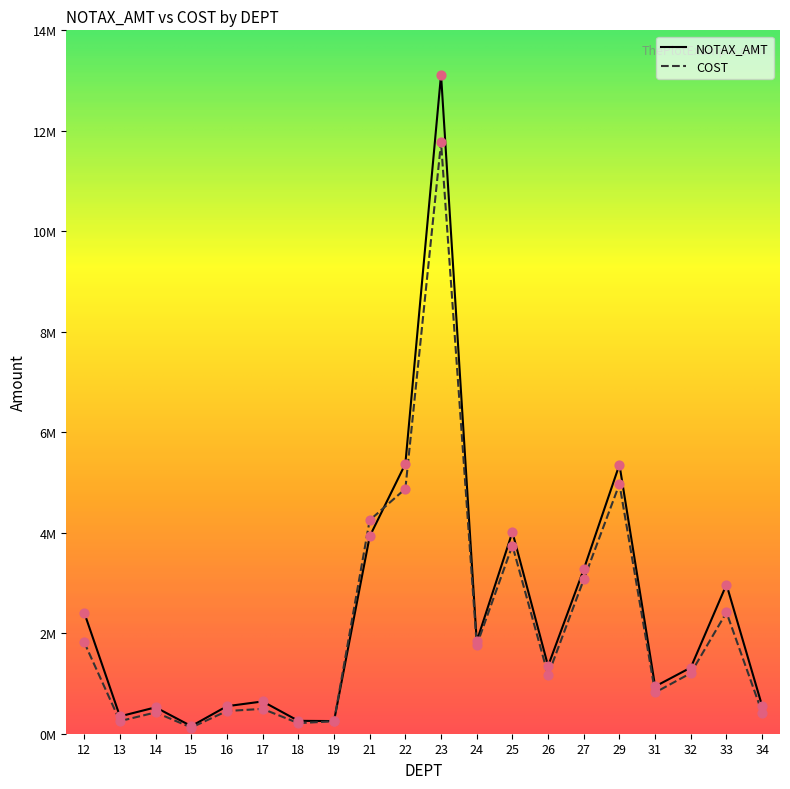

At how many categories does at least one series exceed 3588418?

5